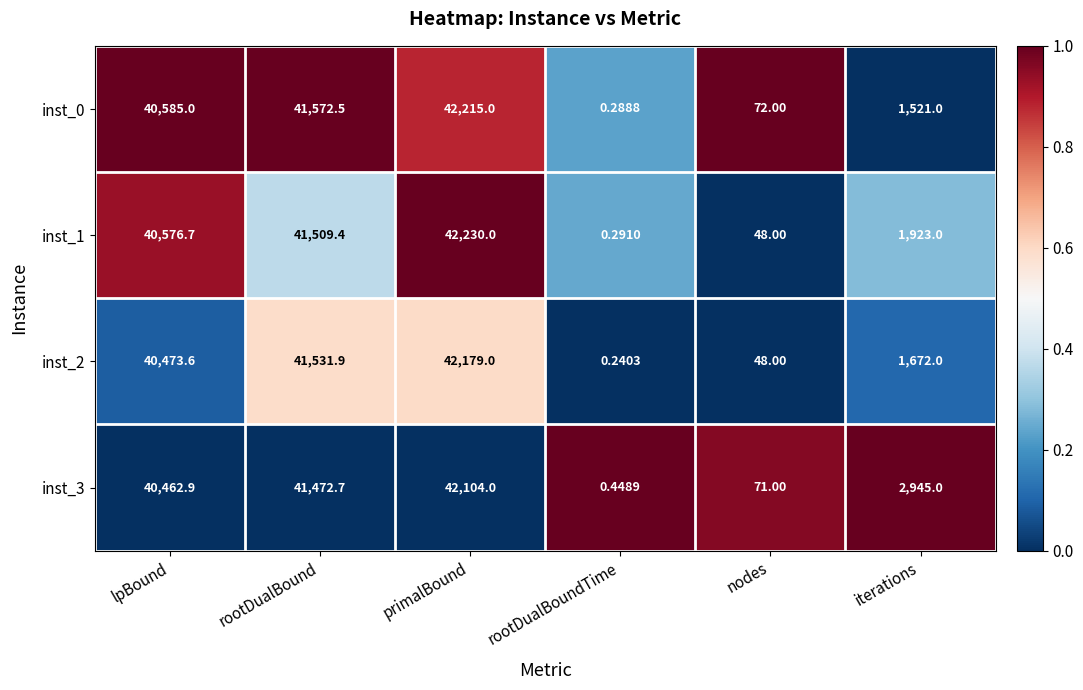

List the labels in order of inst_0 value, smallest first.

rootDualBoundTime, nodes, iterations, lpBound, rootDualBound, primalBound